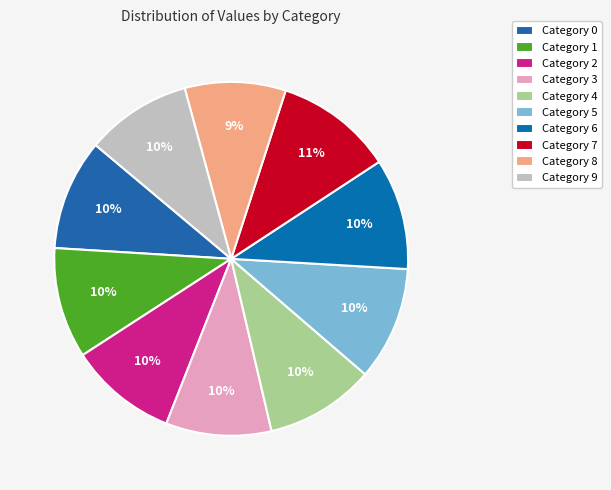

Count the number of slices in the pie.

10